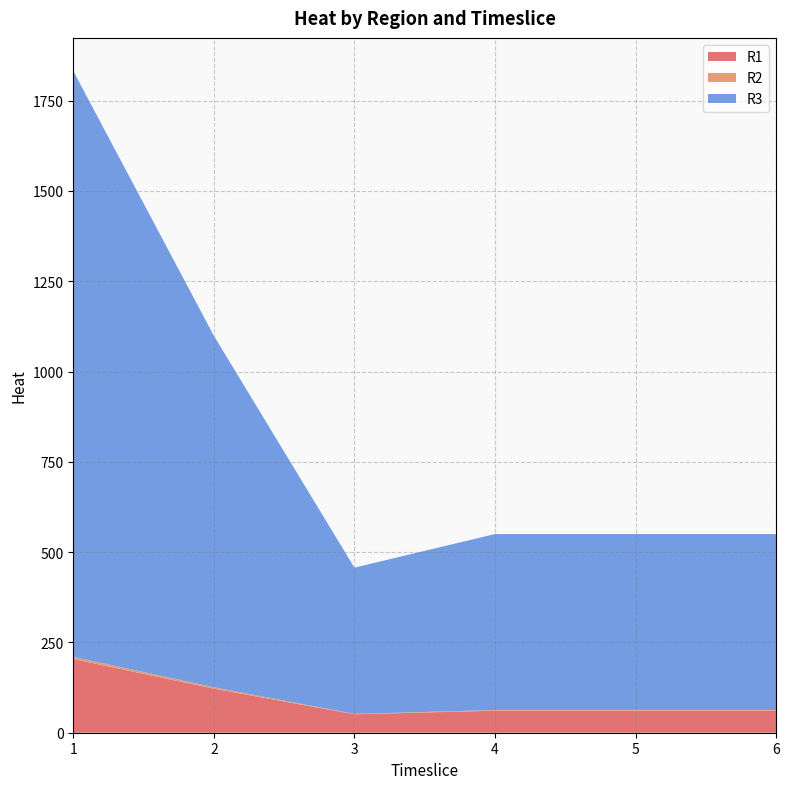

Reading left to right, extract all data points from this chart.

R1: 1=204	2=122	3=51	4=61	5=61	6=61
R2: 1=6	2=4	3=1	4=2	5=2	6=2
R3: 1=1622	2=973	3=405	4=487	5=487	6=487